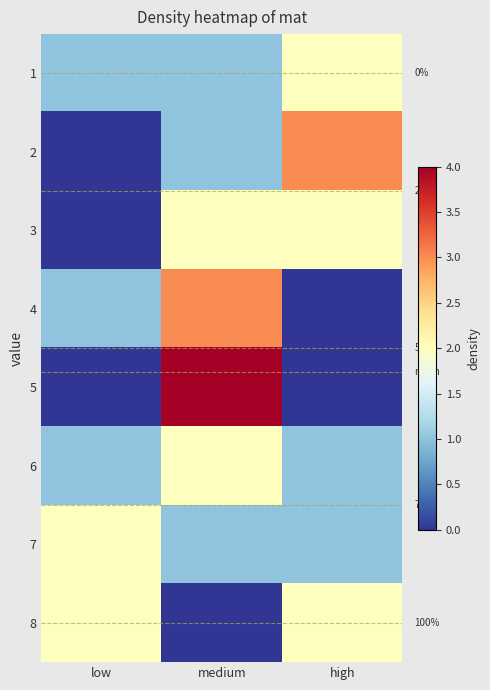

How many distinct data groups are displayed?

8